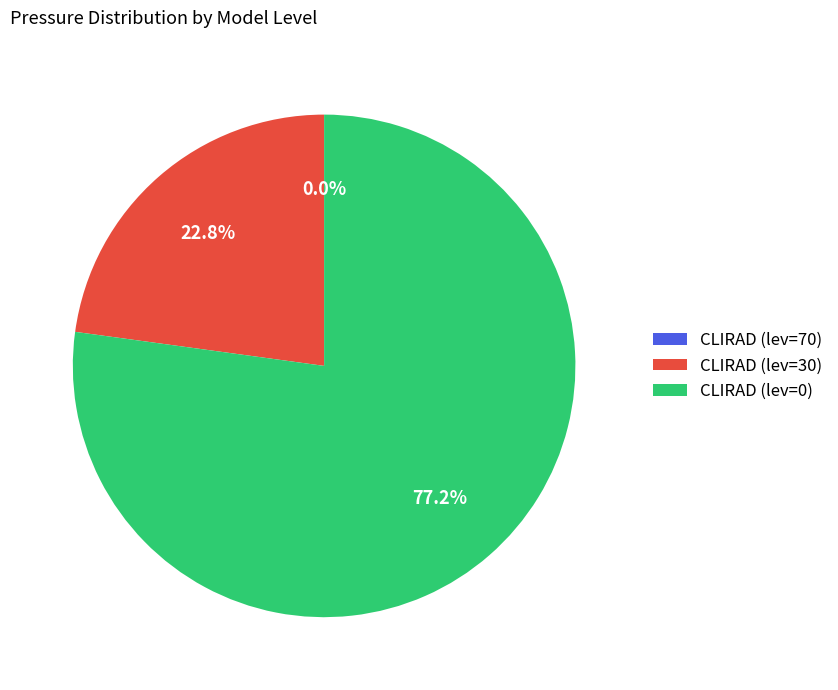

Approximately how many times larger is the value at CLIRAD (lev=0) compared to CLIRAD (lev=30)?

3.4